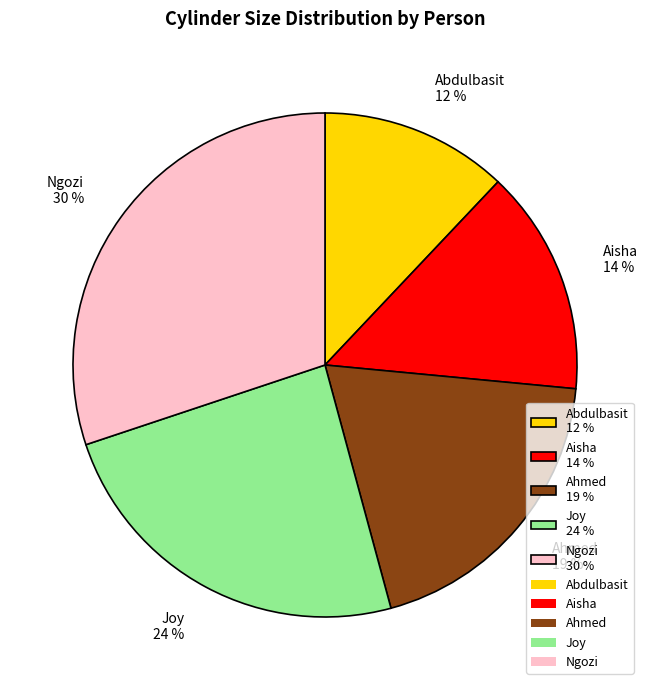

Which category has the biggest portion of the pie?

Ngozi